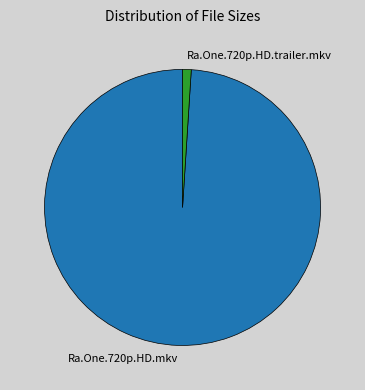

Does any single category account for the majority?

Yes